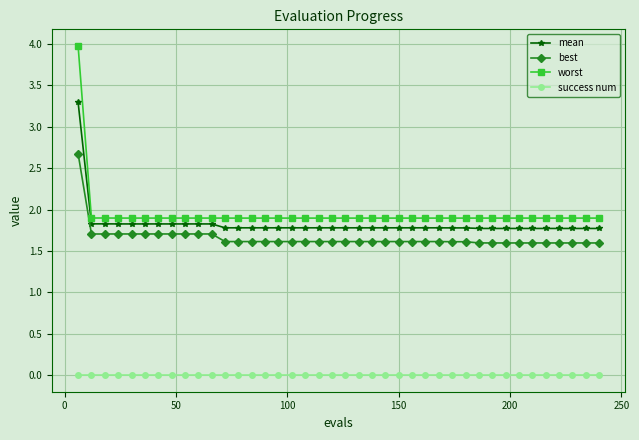

True or false: mean and worst cross at least once.

False